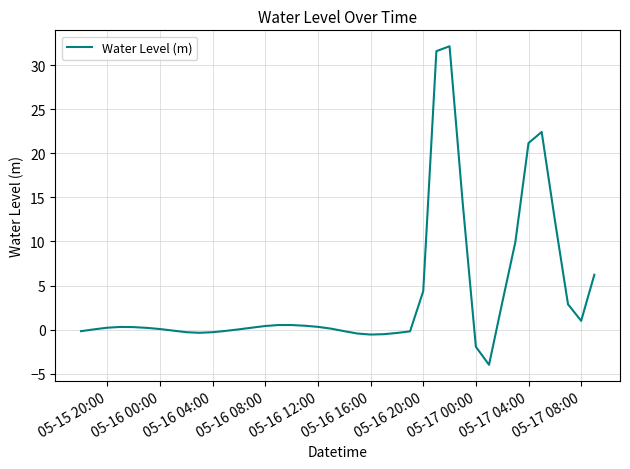

What is the minimum value shown in the chart?

-4.0